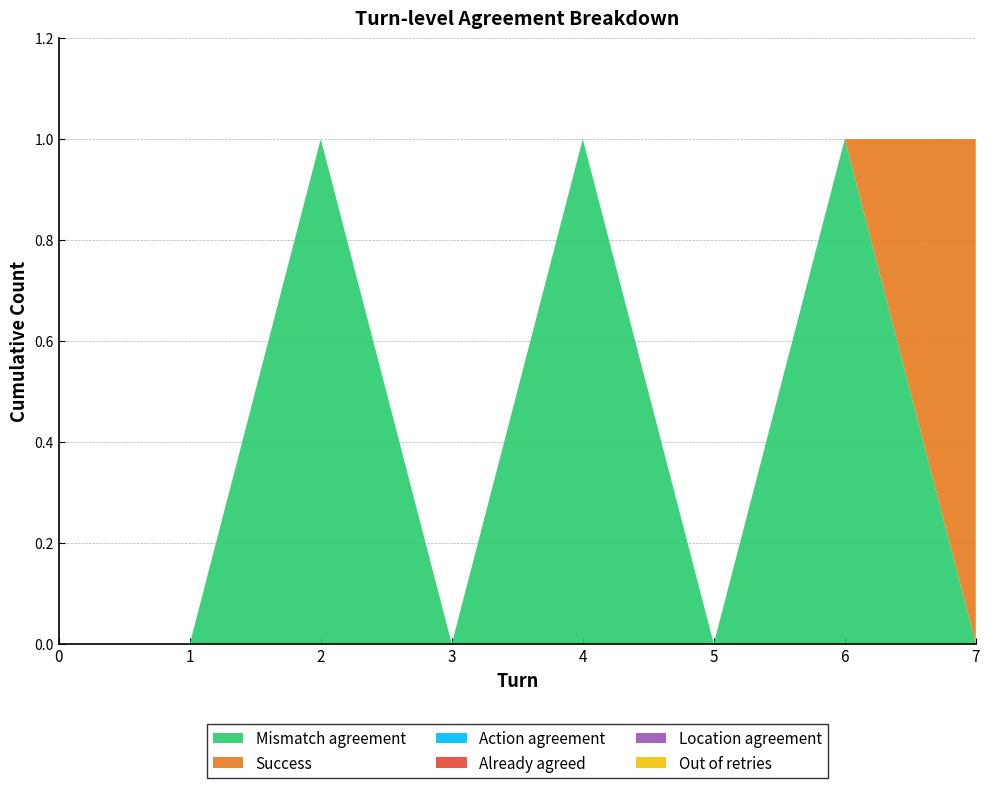

What is the value of the Mismatch agreement point at the 5th from the left?

1